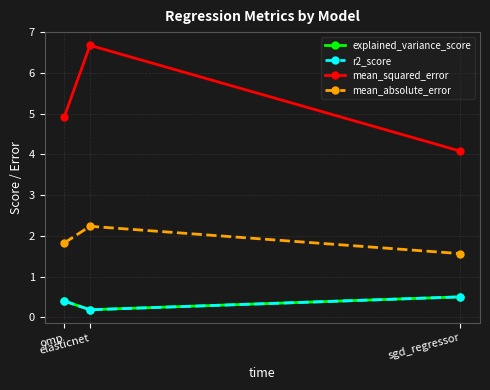

What are all the series names shown in the legend?

explained_variance_score, r2_score, mean_squared_error, mean_absolute_error